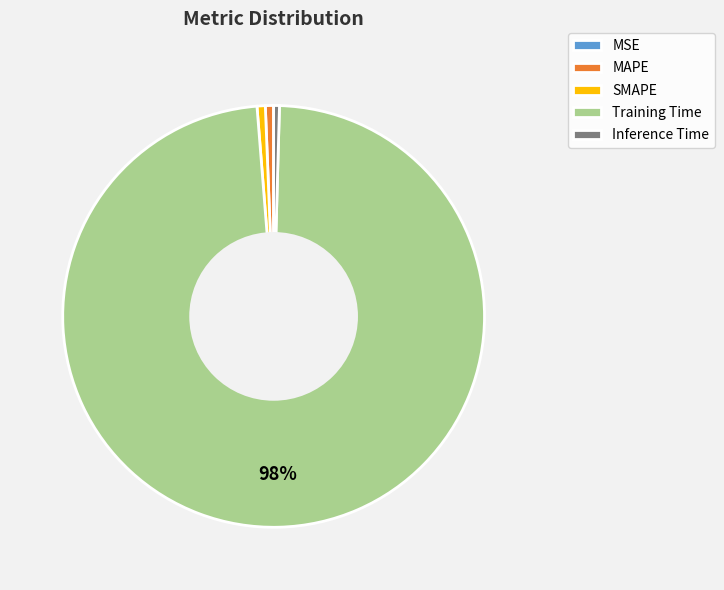

To the nearest percent, what is the average slice percentage?

20%